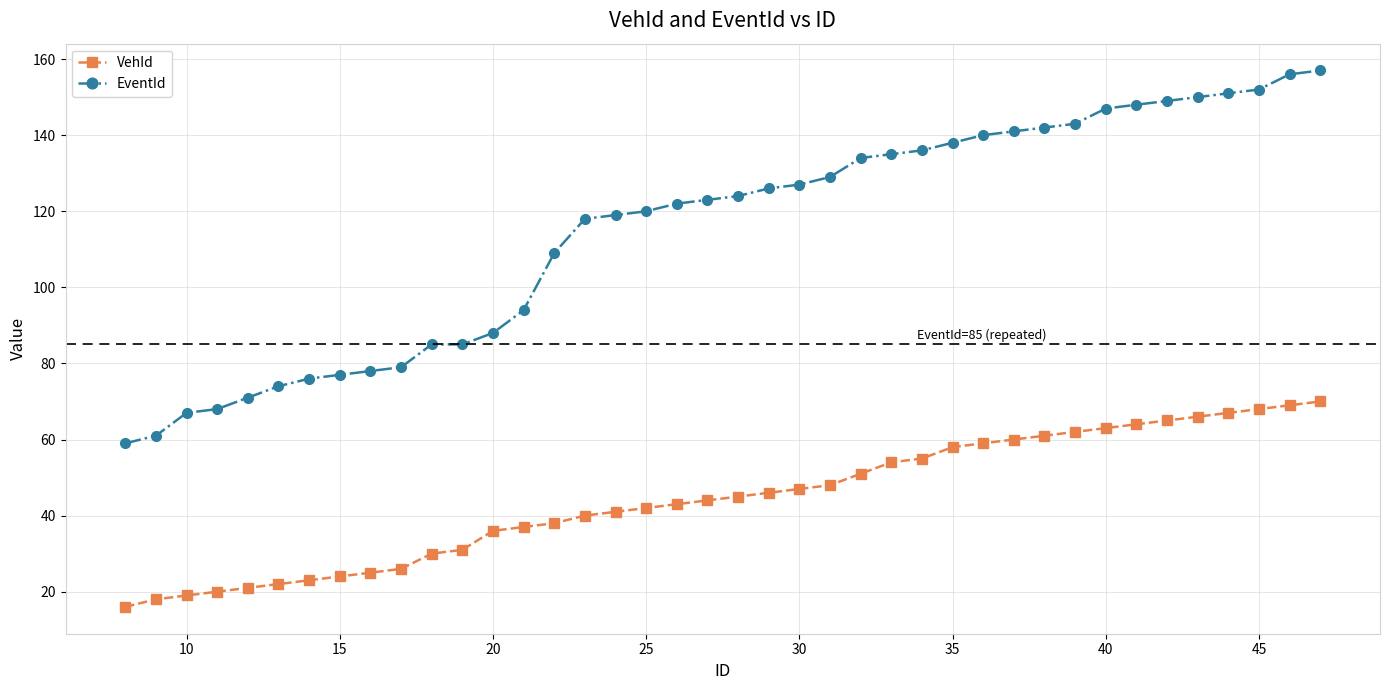

Does the chart have visible grid lines?

Yes